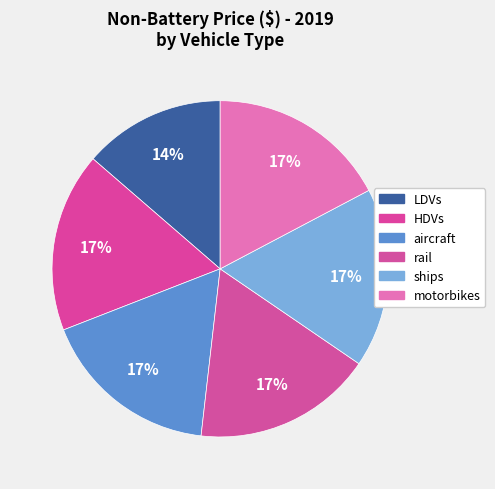

Count the number of slices in the pie.

6